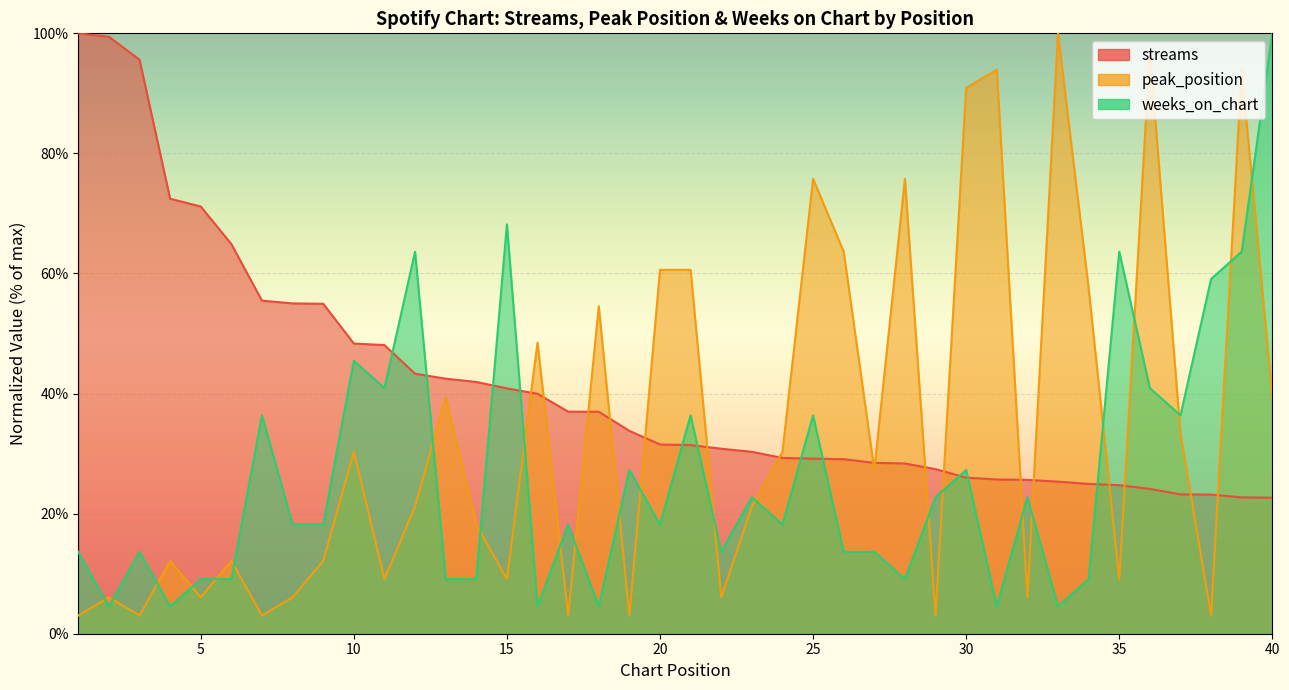

At 26, list the series in order from largest to smallest.

peak_position, streams, weeks_on_chart